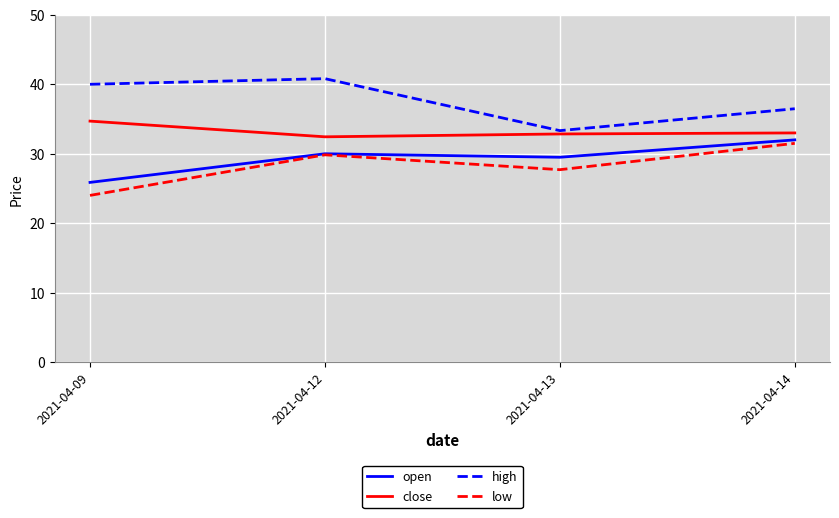

Which series has the largest total across all categories?

high